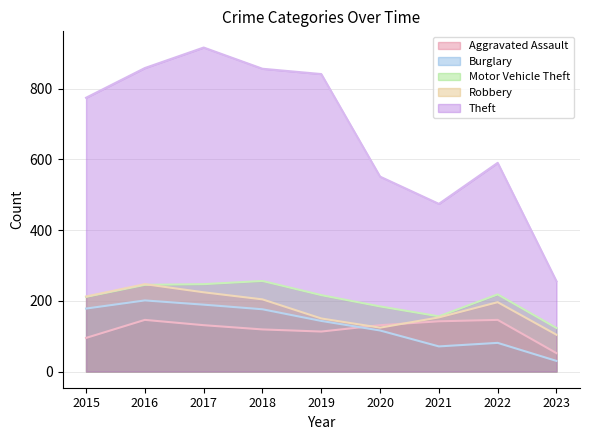

In Aggravated Assault, how many points are higher than both neighbors (excluding endpoints)?

2